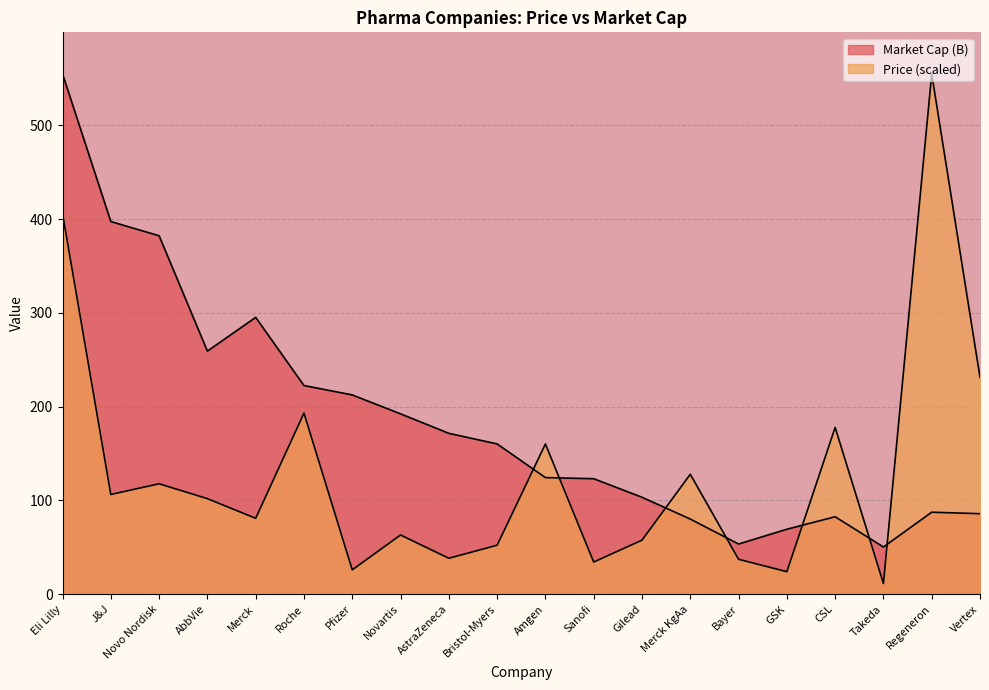

What is the highest value of the Market Cap (B) series?

555.0